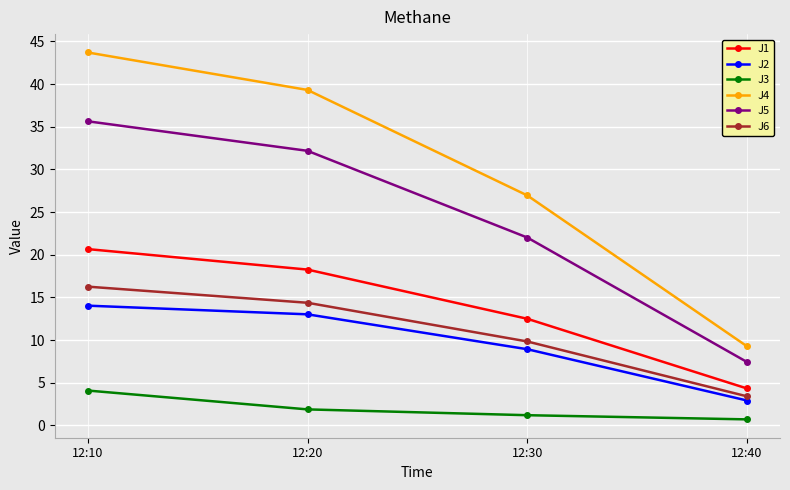

Which series has the largest range (max minus min)?

J4